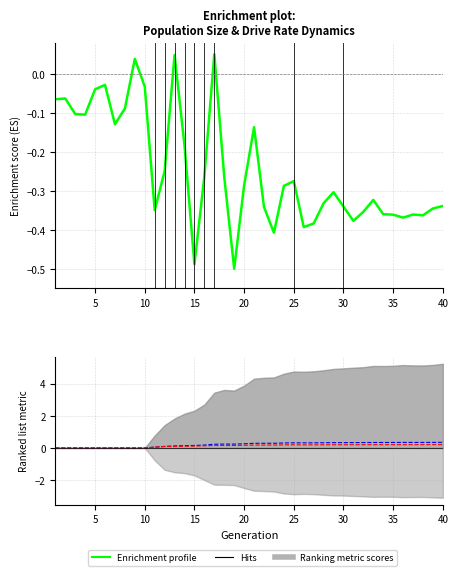

What is the difference between the highest and lowest values at 35?

0.1